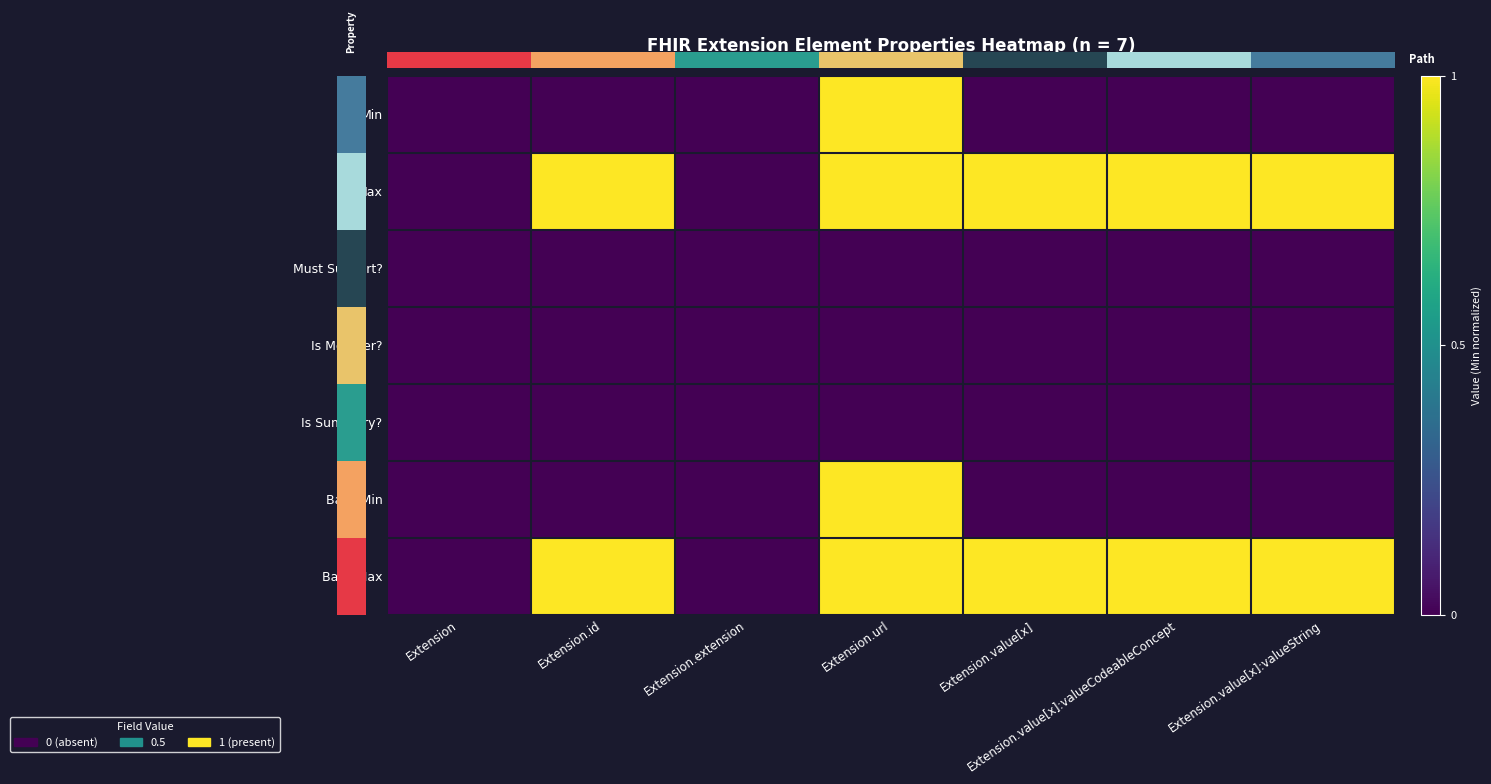

Which series has the largest range (max minus min)?

Min